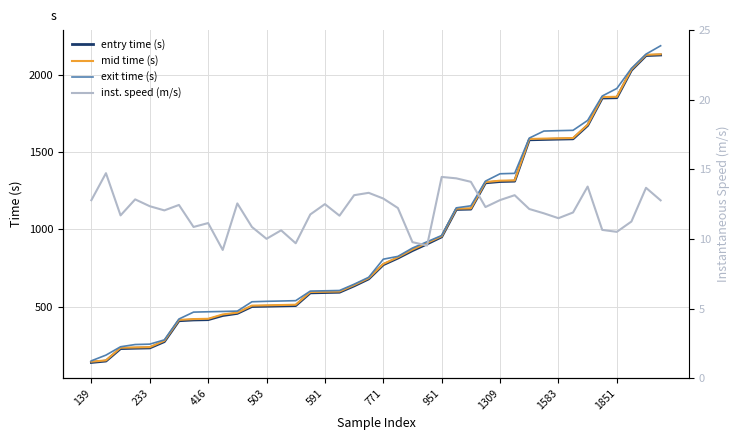

What value does the exit time (s) series have at 17?

604.4